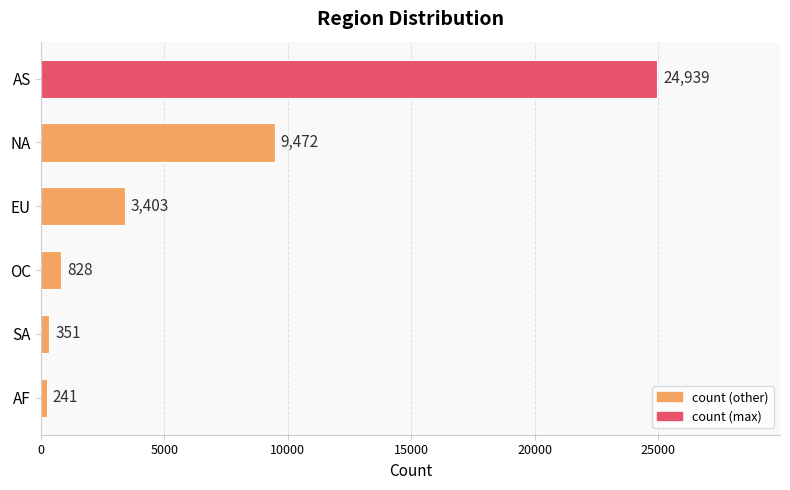

What is the approximate value at OC?

828